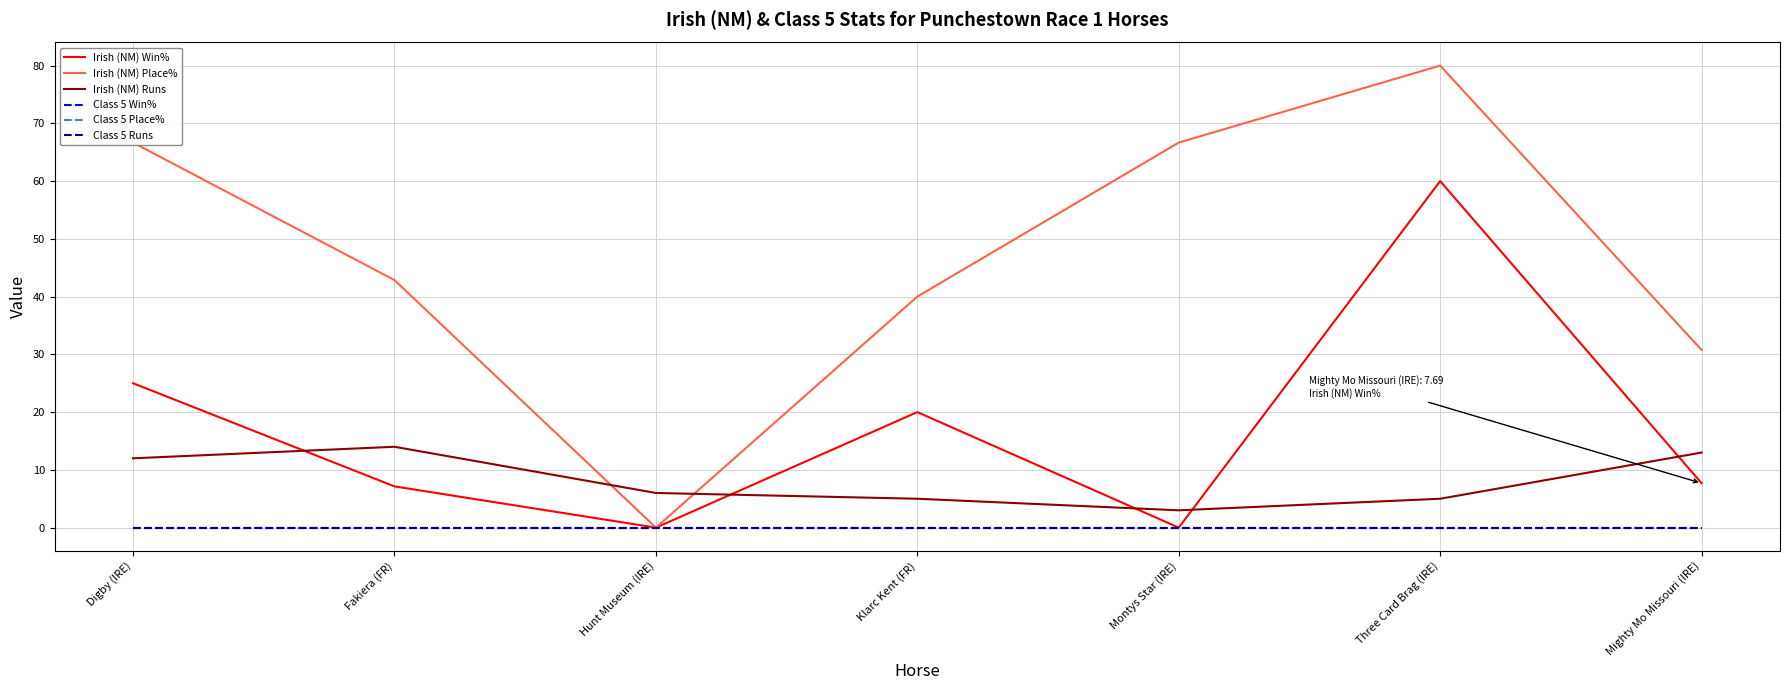

What is the highest value of the Irish (NM) Win% series?

60.0